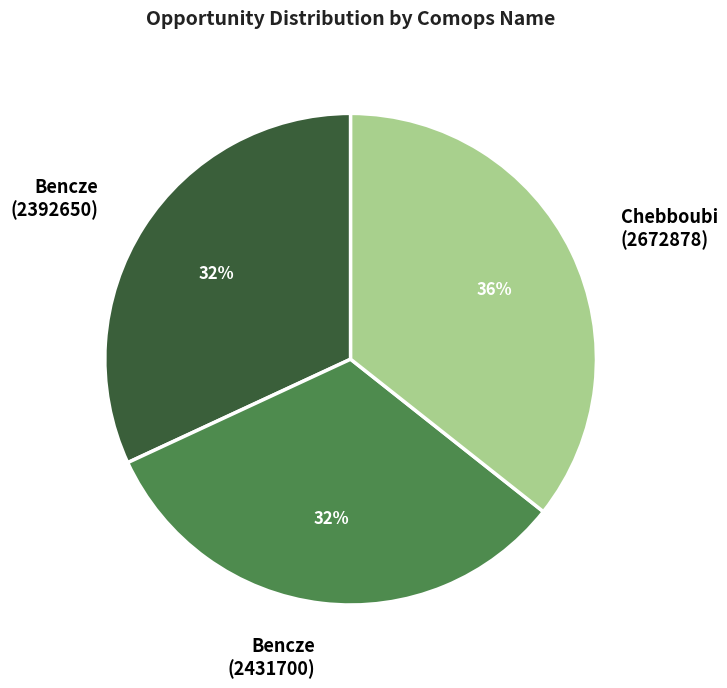

To the nearest percent, what is the average slice percentage?

33%